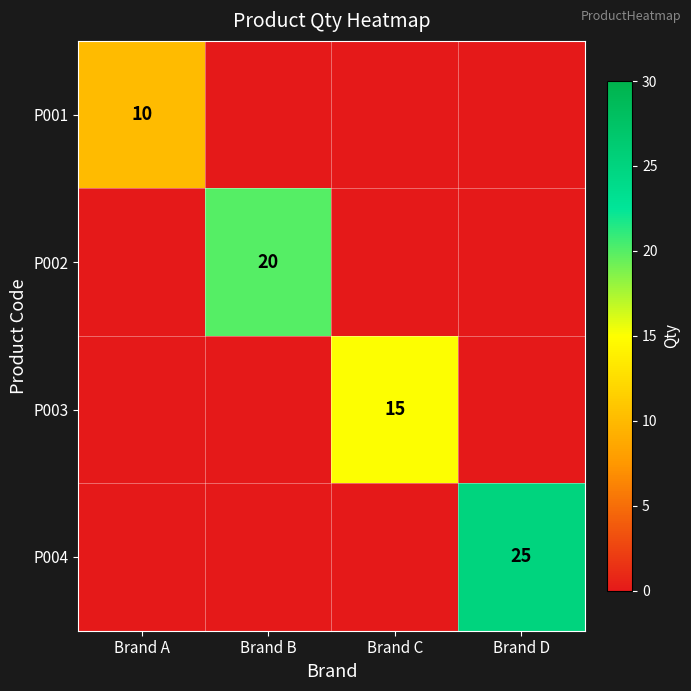

At which category is the sum across all series the highest?

Brand D